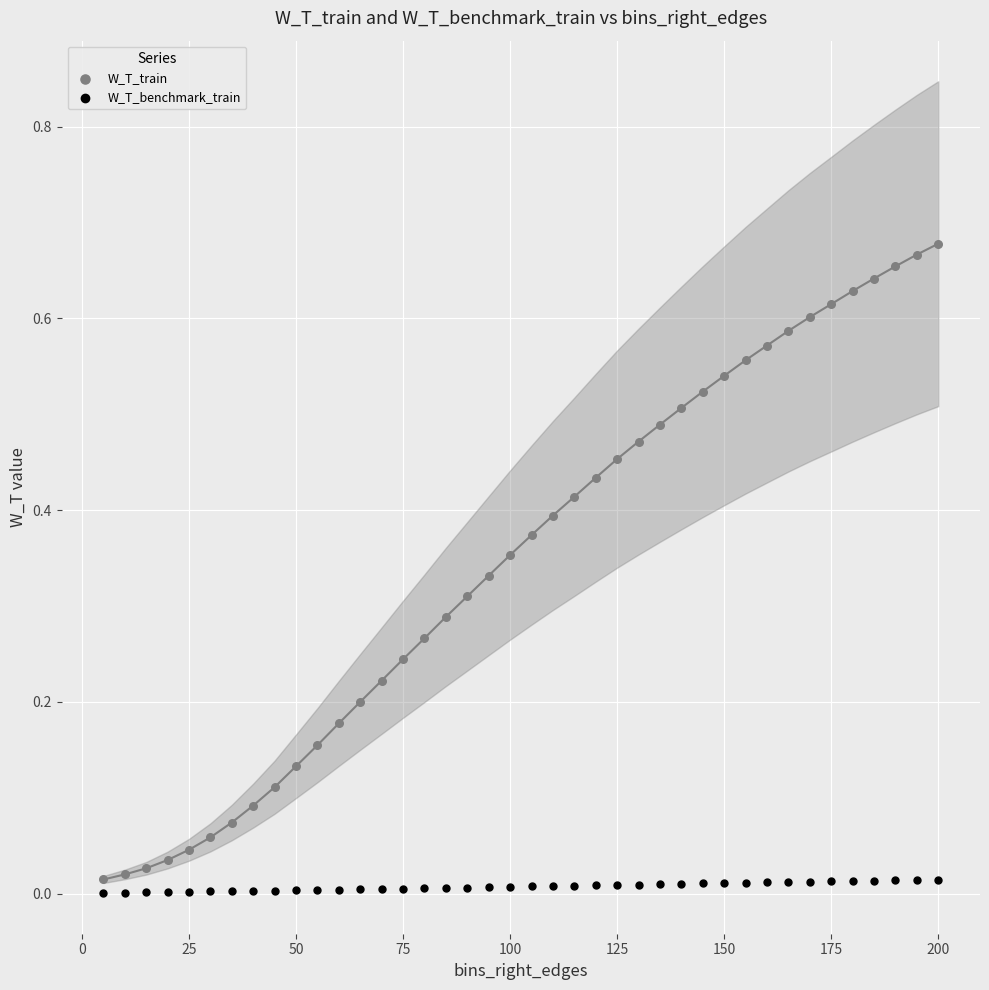

Which series contains the highest Y value?

W_T_train